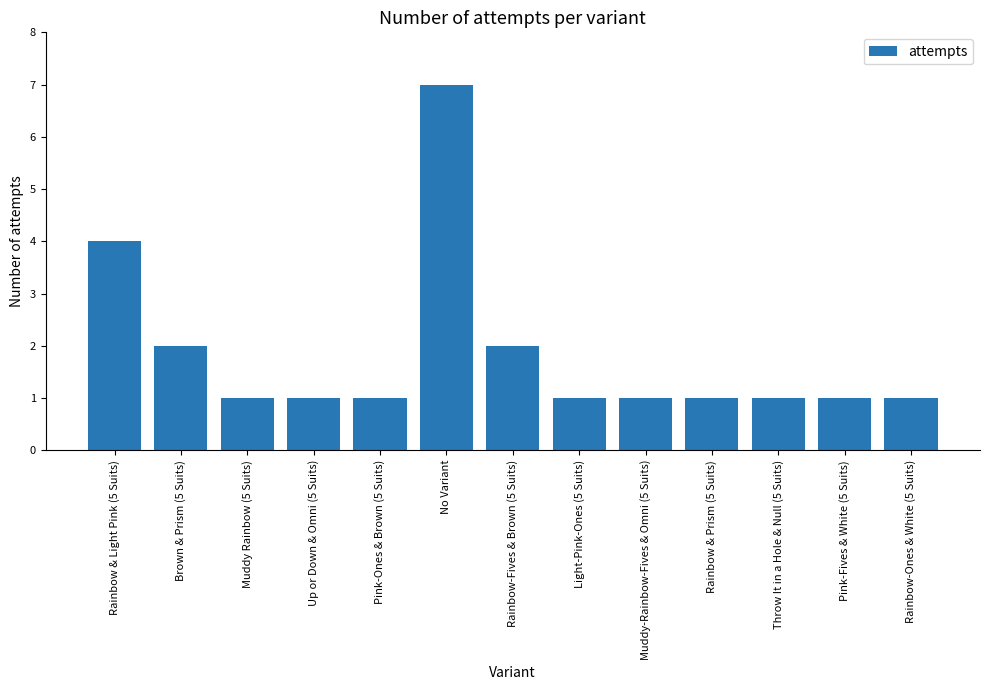

Does the chart contain any negative values?

No